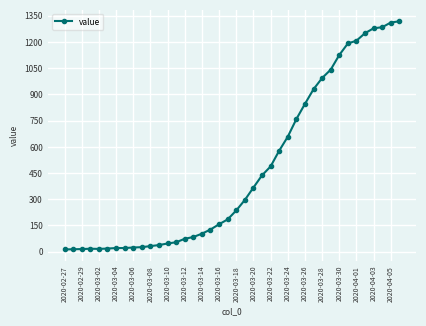

What is the maximum value shown in the chart?

1319